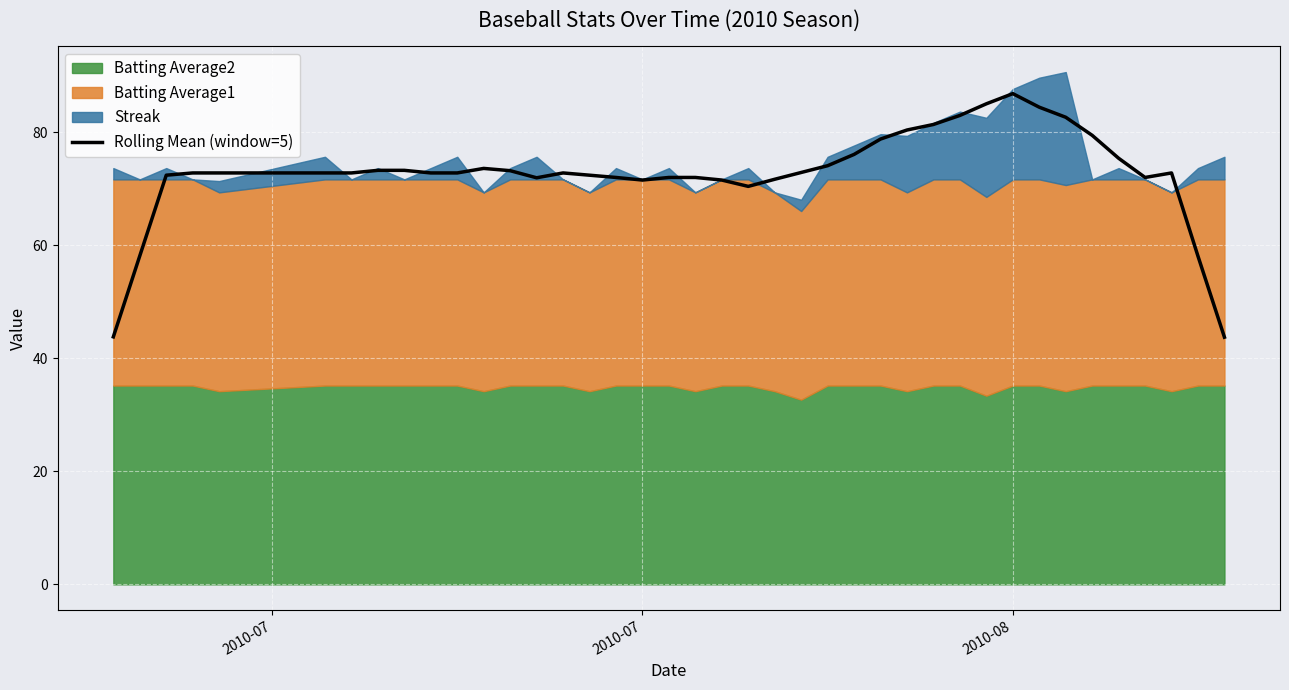

What is the minimum value for Rolling Mean (window=5)?

43.8